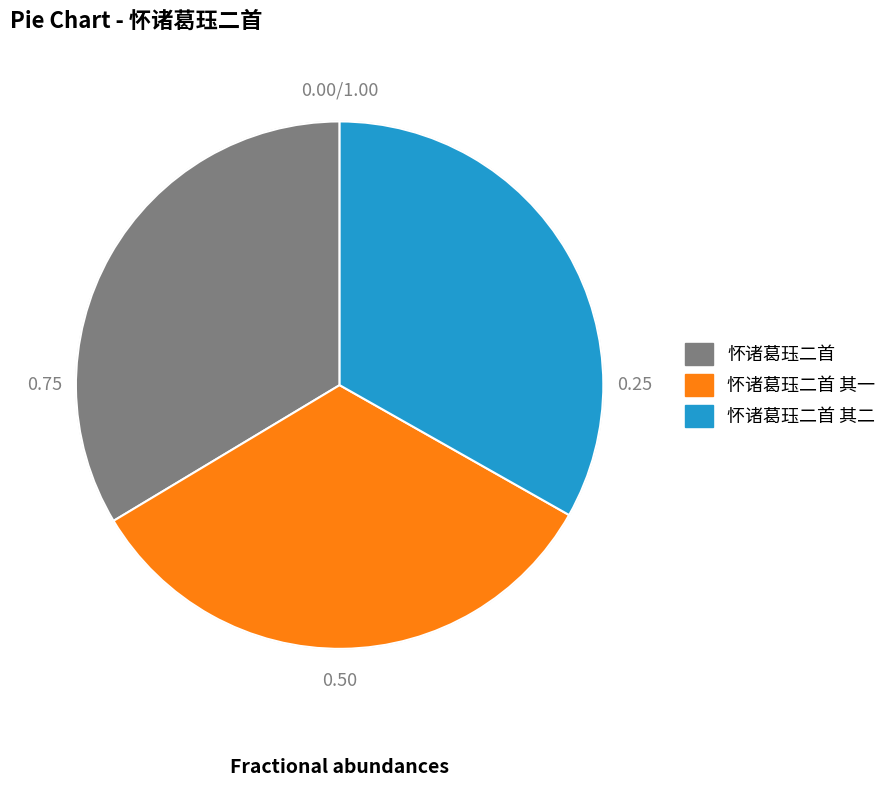

Do 怀诸葛珏二首 其一 and 怀诸葛珏二首 其二 together represent more than half of the pie?

Yes